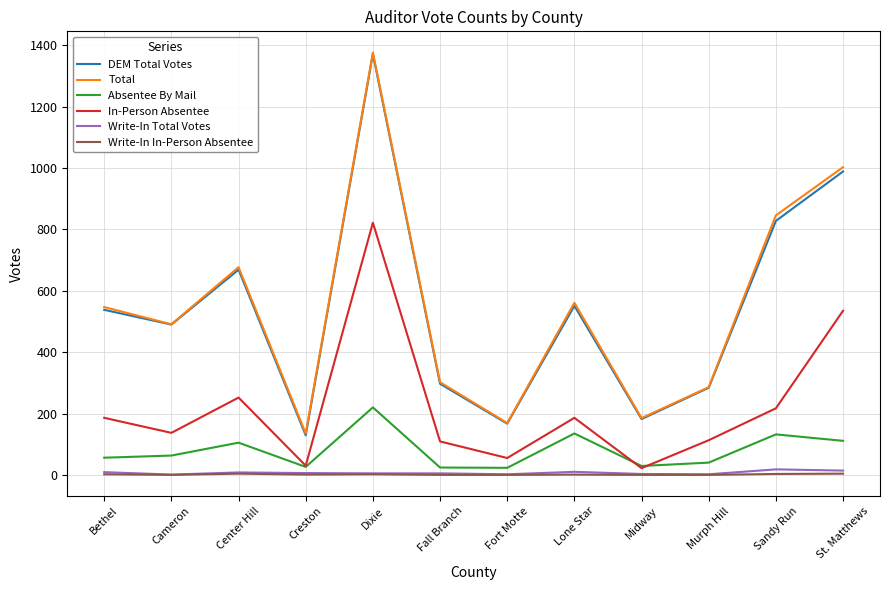

At which category does the chart reach its peak across all series?

Dixie